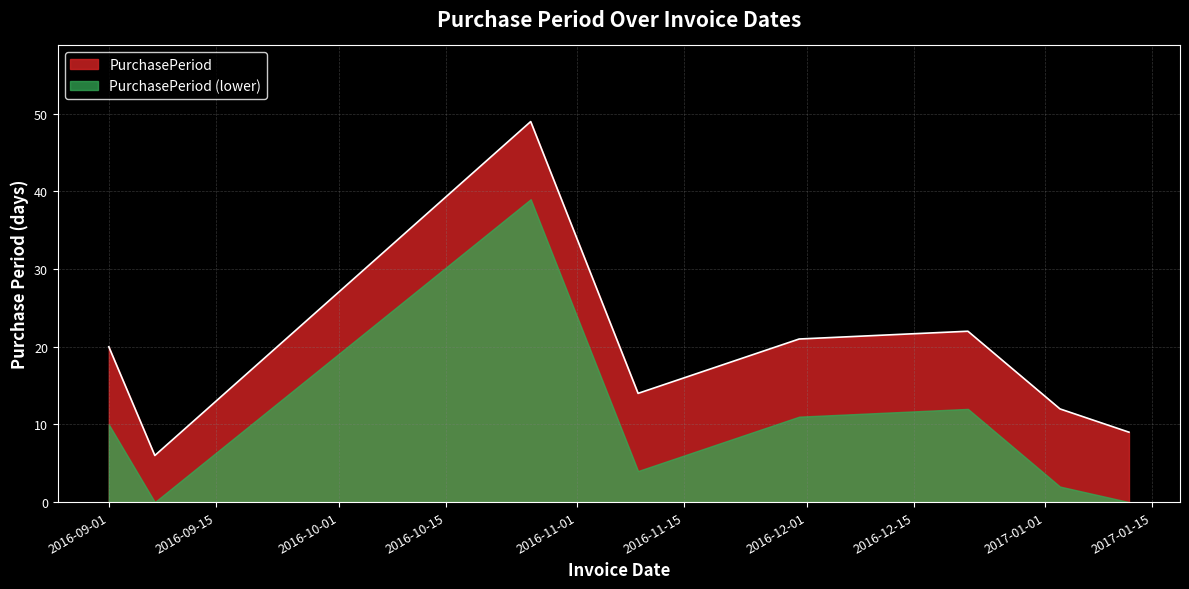

What is the smallest value displayed?

0